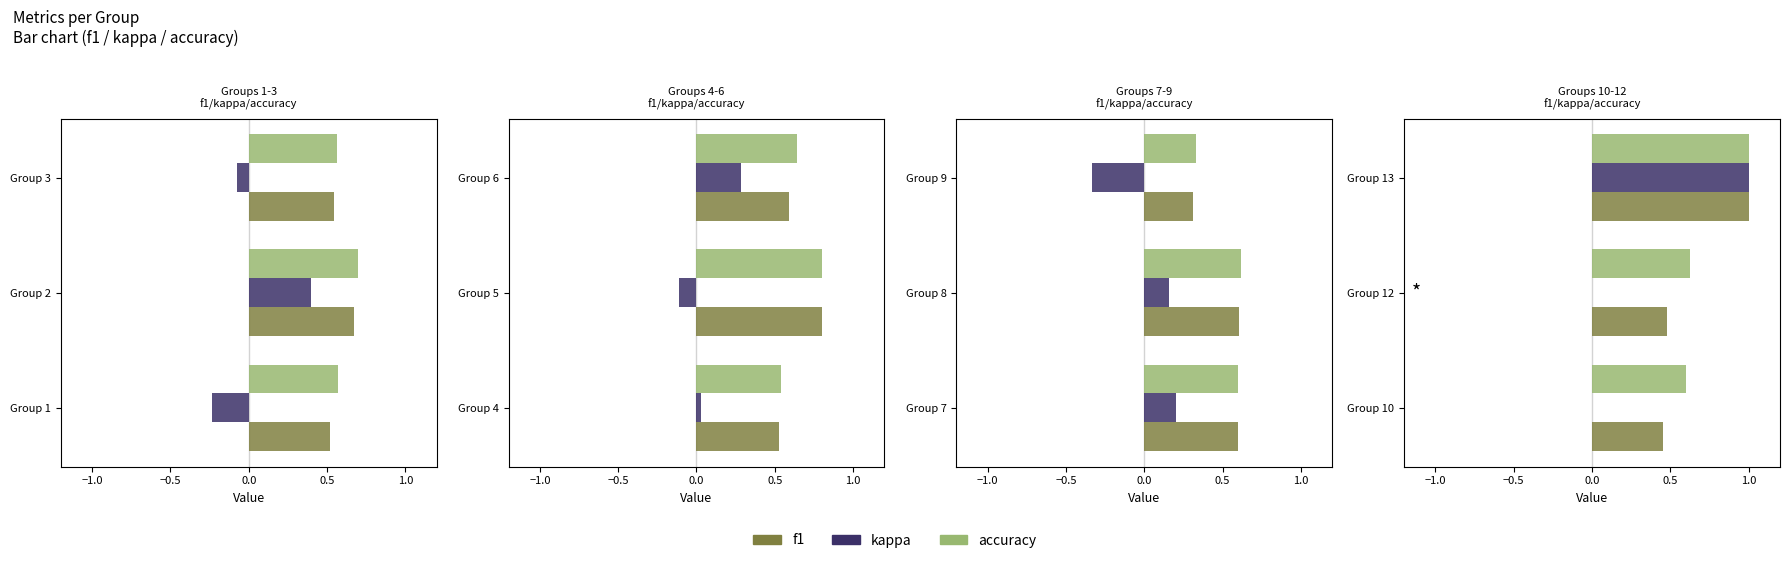

List the series in order of their peak value, lowest first.

f1, kappa, accuracy